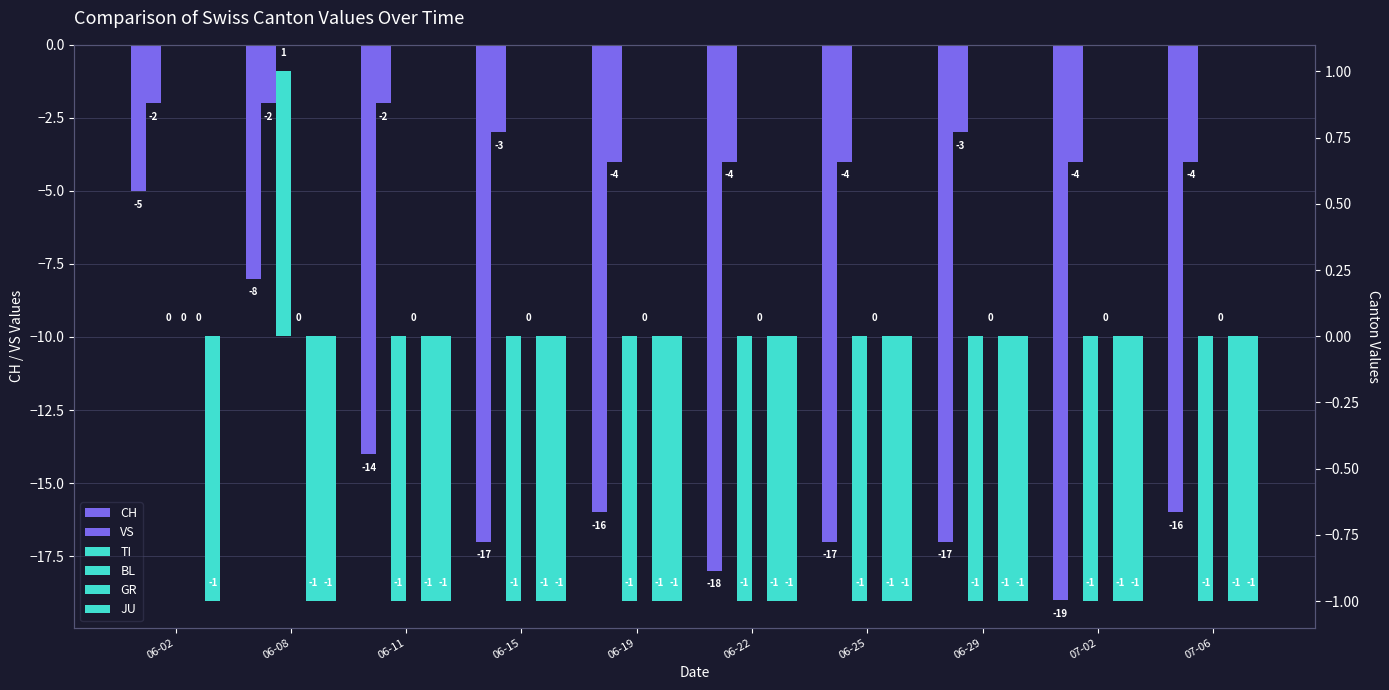

True or false: GR has a value of -1 at 06-29.

True